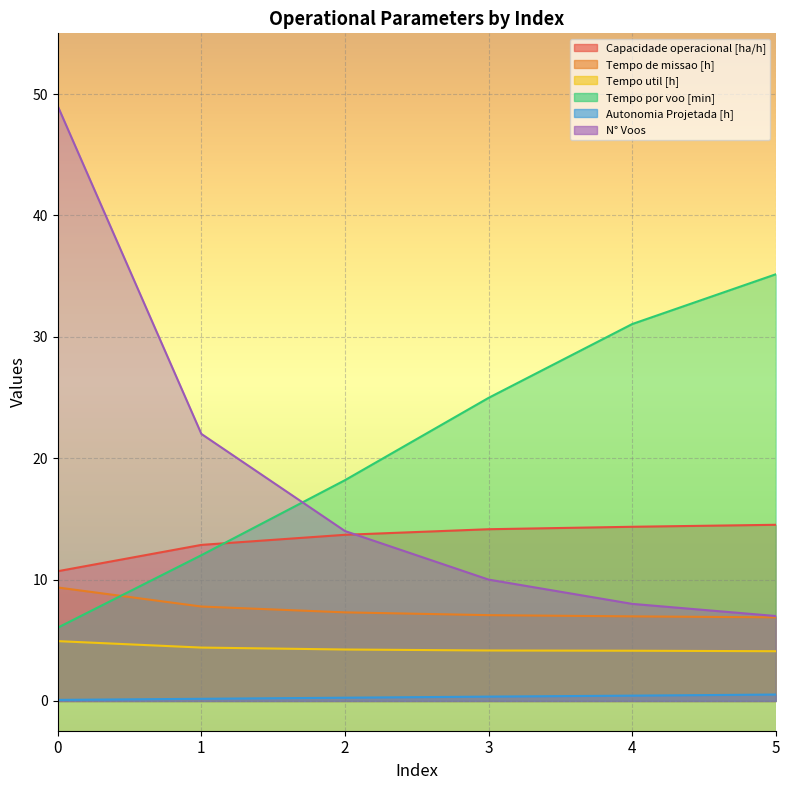

How many series are shown in this chart?

6